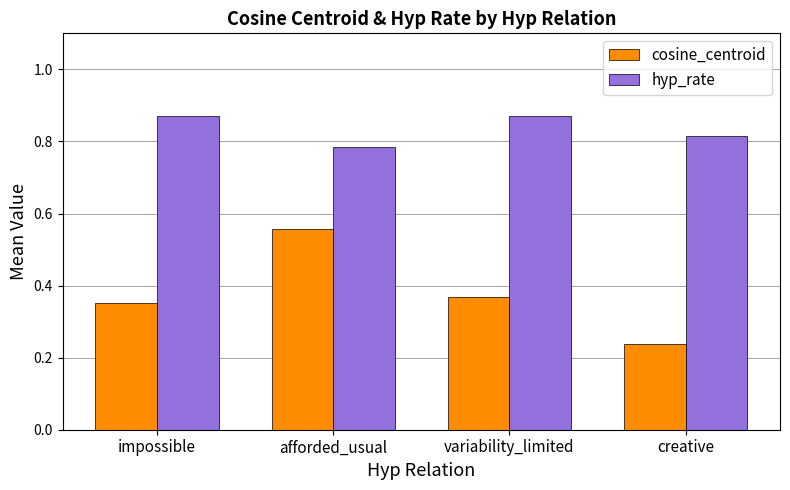

What is the difference between the cosine_centroid values at afforded_usual and creative?

0.3